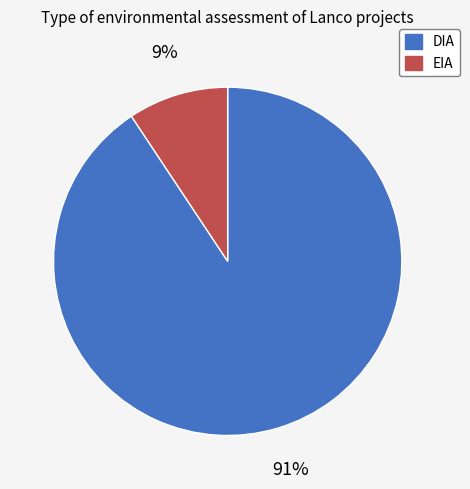

Rank the categories by value from lowest to highest.

EIA, DIA